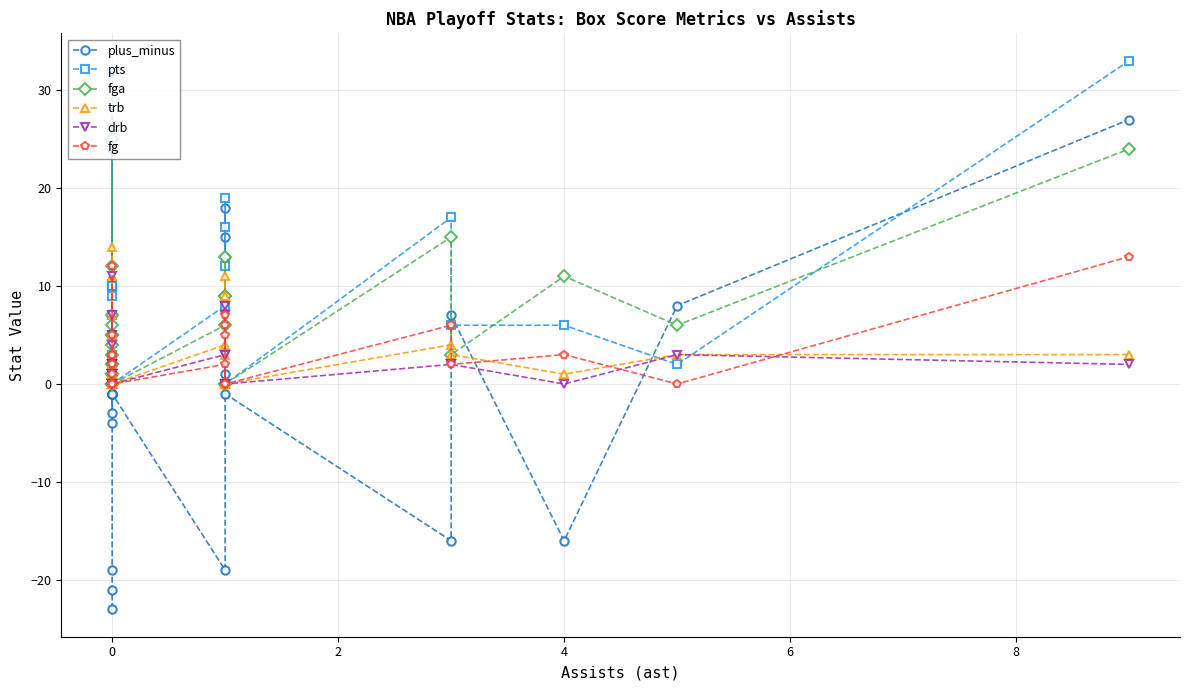

Does the chart have visible grid lines?

Yes